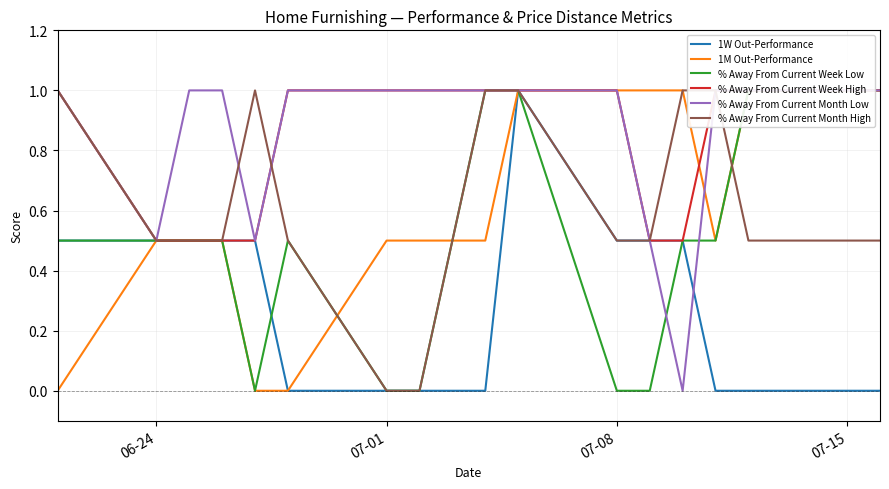

True or false: 1W Out-Performance has a value of 0.0 at 07-01.

True